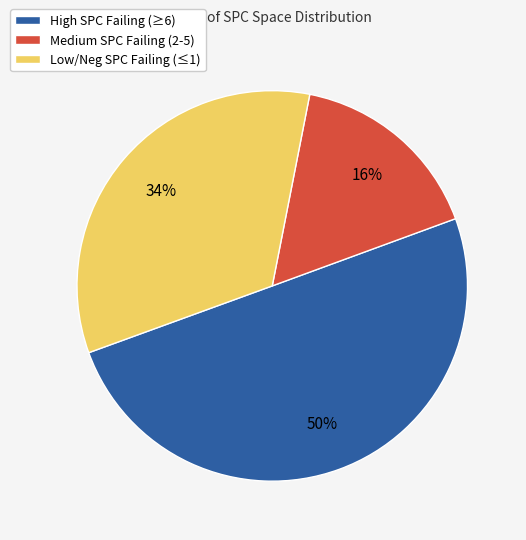

To the nearest percent, what is the difference between the largest and smallest slice percentages?

34%